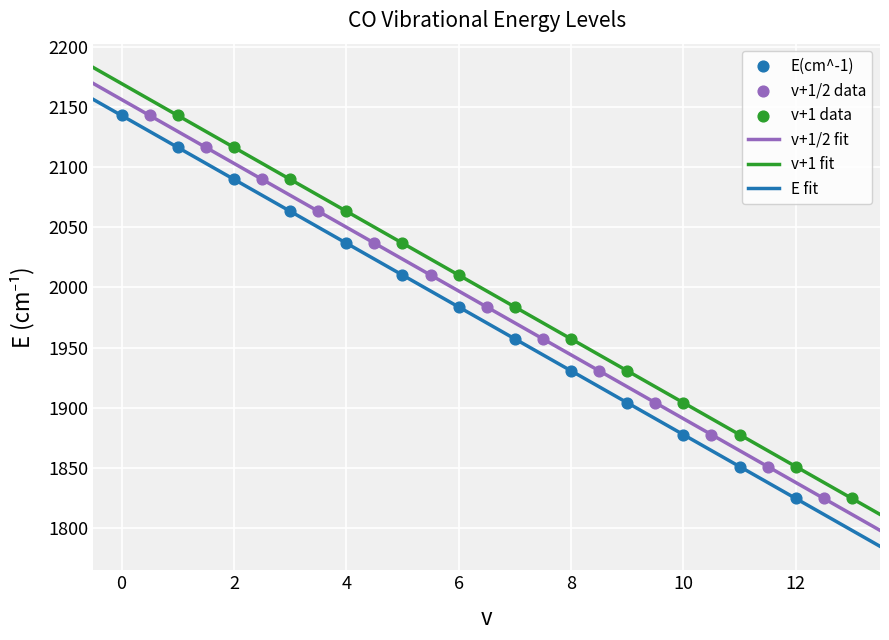

True or false: v+1 fit and E fit cross at least once.

False